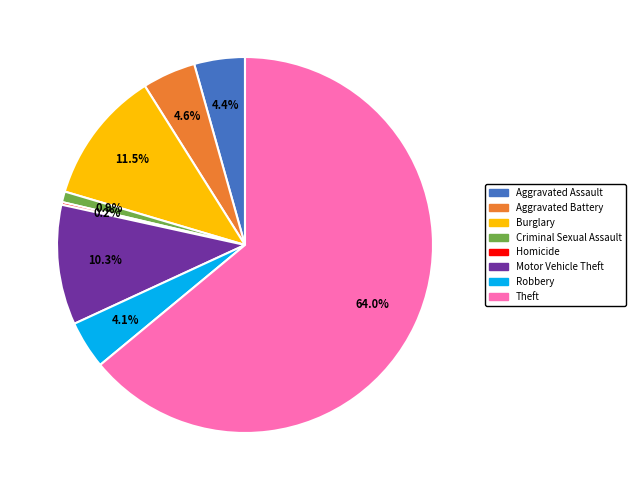

How much of the chart is everything except Robbery?

95.9%